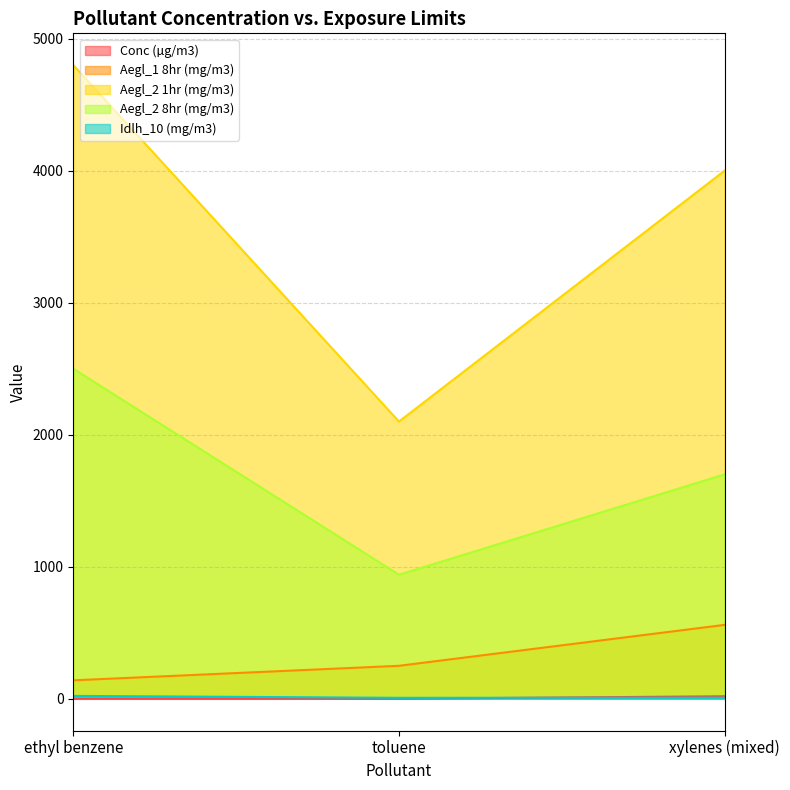

Reading left to right, transcribe all the data shown in this chart.

Conc (µg/m3): ethyl benzene=0.7	toluene=0.6	xylenes (mixed)=19.2
Aegl_1 8hr (mg/m3): ethyl benzene=140.0	toluene=250.0	xylenes (mixed)=560.0
Aegl_2 1hr (mg/m3): ethyl benzene=4800.0	toluene=2100.0	xylenes (mixed)=4000.0
Aegl_2 8hr (mg/m3): ethyl benzene=2500.0	toluene=940.0	xylenes (mixed)=1700.0
Idlh_10 (mg/m3): ethyl benzene=22.0	toluene=7.5	xylenes (mixed)=8.7